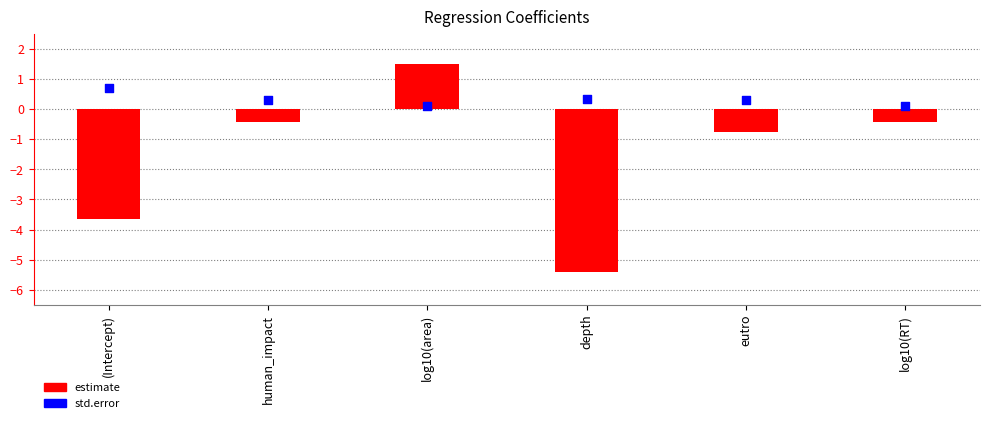

At which category is the sum across all series the highest?

log10(area)